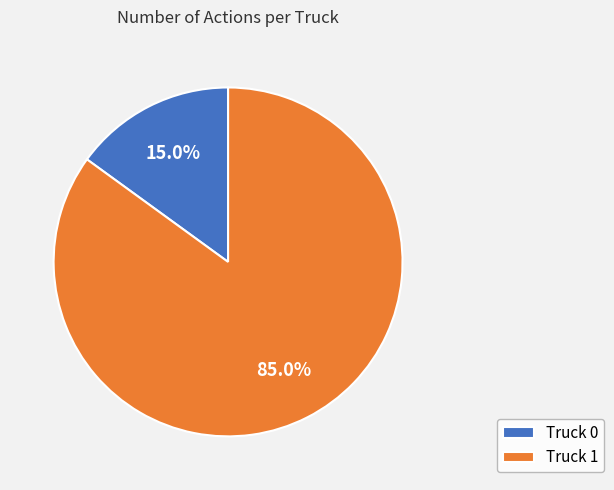

Rank the categories by value from highest to lowest.

Truck 1, Truck 0